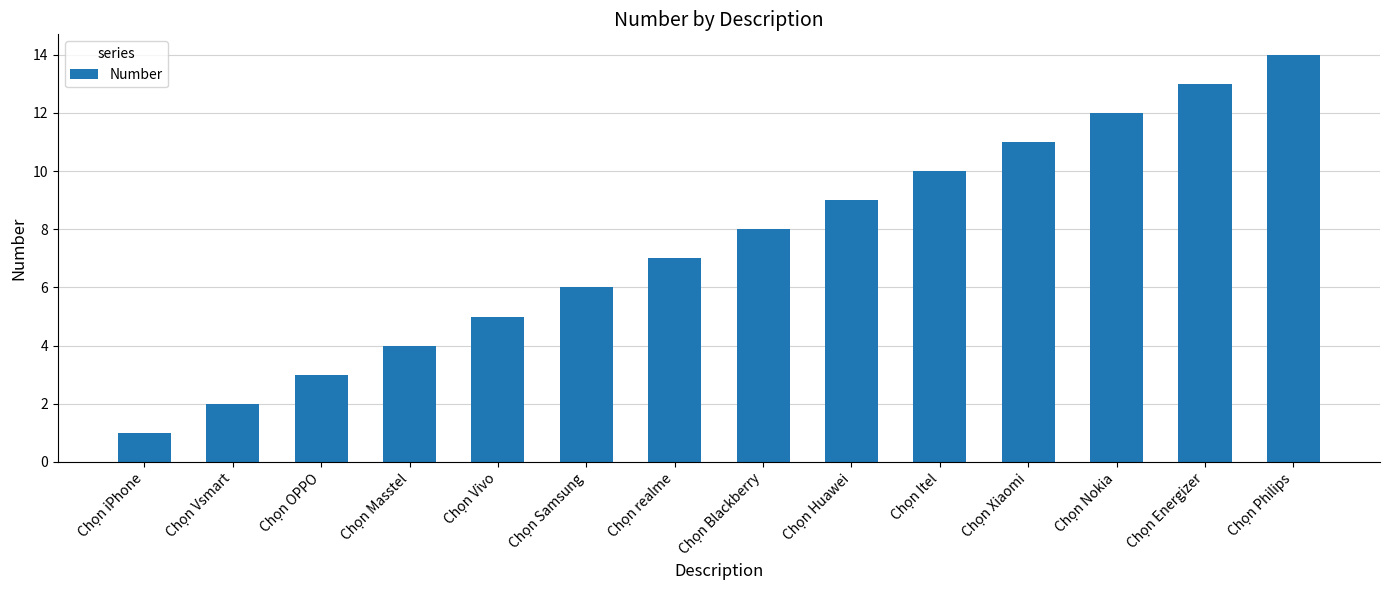

The value at Chọn Vsmart is 2. True or false?

True